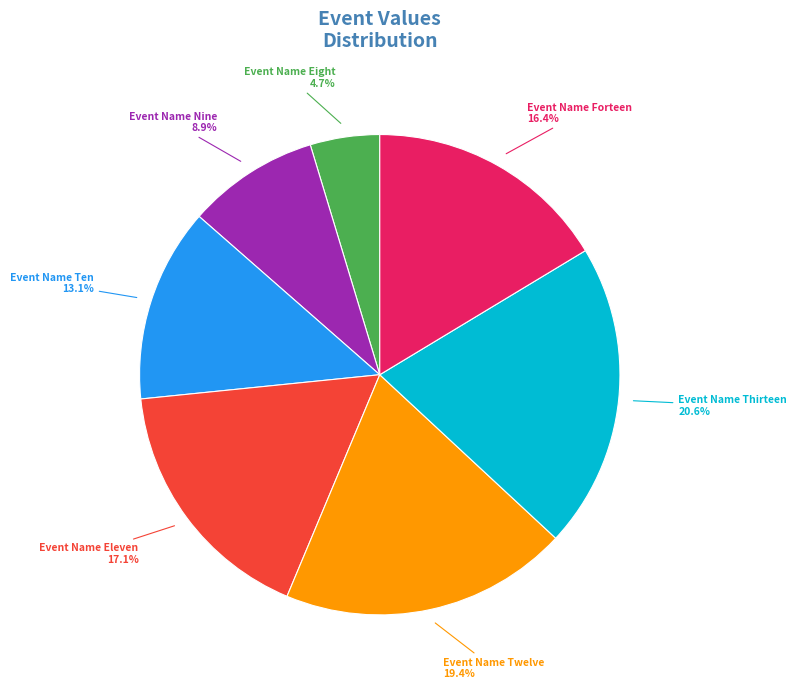

Is there a majority slice in this chart?

No